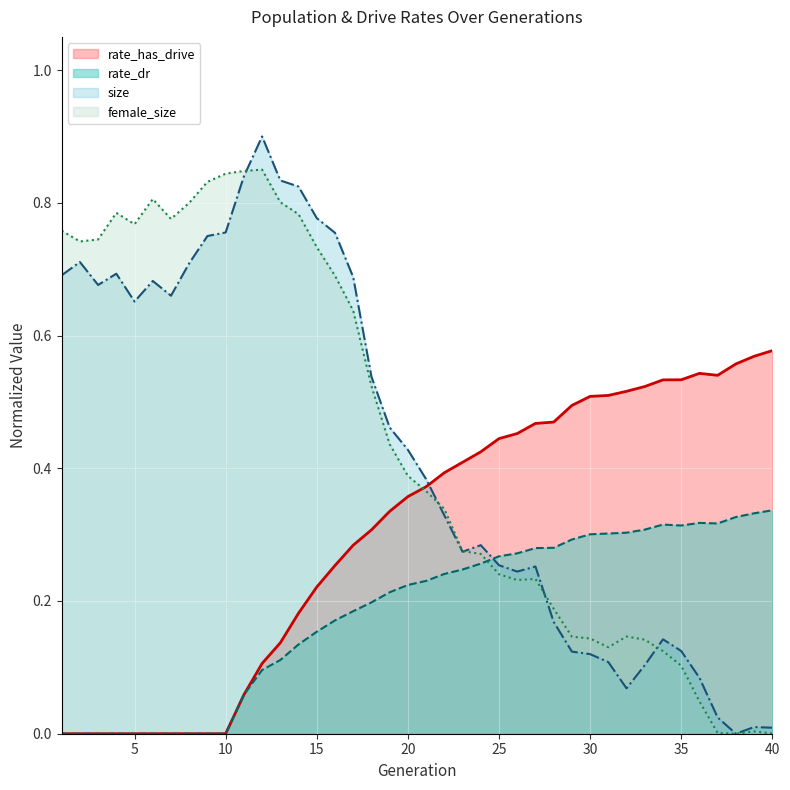

Is the value of female_size at 20 greater than the value of rate_dr at 5?

Yes